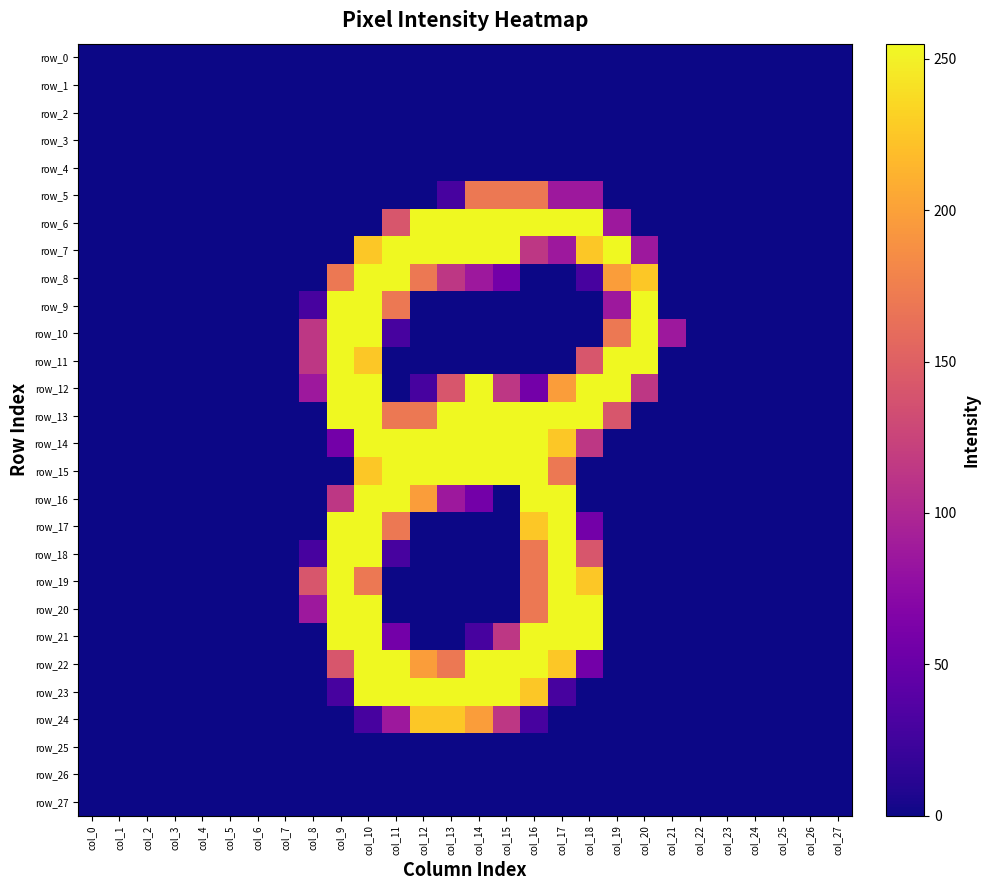

Reading left to right, transcribe all the data shown in this chart.

row_0: 0	0	0	0	0	0	0	0	0	0	0	0	0	0	0	0	0	0	0	0	0	0	0	0	0	0	0	0
row_1: 0	0	0	0	0	0	0	0	0	0	0	0	0	0	0	0	0	0	0	0	0	0	0	0	0	0	0	0
row_2: 0	0	0	0	0	0	0	0	0	0	0	0	0	0	0	0	0	0	0	0	0	0	0	0	0	0	0	0
row_3: 0	0	0	0	0	0	0	0	0	0	0	0	0	0	0	0	0	0	0	0	0	0	0	0	0	0	0	0
row_4: 0	0	0	0	0	0	0	0	0	0	0	0	0	0	0	0	0	0	0	0	0	0	0	0	0	0	0	0
row_5: 0	0	0	0	0	0	0	0	0	0	0	0	0	29	170	170	170	86	86	0	0	0	0	0	0	0	0	0
row_6: 0	0	0	0	0	0	0	0	0	0	0	141	255	255	255	255	255	255	255	86	0	0	0	0	0	0	0	0
row_7: 0	0	0	0	0	0	0	0	0	0	226	255	255	255	255	255	114	86	226	255	86	0	0	0	0	0	0	0
row_8: 0	0	0	0	0	0	0	0	0	170	255	255	170	114	86	57	0	0	29	198	226	0	0	0	0	0	0	0
row_9: 0	0	0	0	0	0	0	0	29	255	255	170	0	0	0	0	0	0	0	86	255	0	0	0	0	0	0	0
row_10: 0	0	0	0	0	0	0	0	114	255	255	29	0	0	0	0	0	0	0	170	255	86	0	0	0	0	0	0
row_11: 0	0	0	0	0	0	0	0	114	255	226	0	0	0	0	0	0	0	141	255	255	0	0	0	0	0	0	0
row_12: 0	0	0	0	0	0	0	0	86	255	255	0	29	141	255	114	57	198	255	255	114	0	0	0	0	0	0	0
row_13: 0	0	0	0	0	0	0	0	0	255	255	170	170	255	255	255	255	255	255	141	0	0	0	0	0	0	0	0
row_14: 0	0	0	0	0	0	0	0	0	57	255	255	255	255	255	255	255	226	114	0	0	0	0	0	0	0	0	0
row_15: 0	0	0	0	0	0	0	0	0	0	226	255	255	255	255	255	255	170	0	0	0	0	0	0	0	0	0	0
row_16: 0	0	0	0	0	0	0	0	0	114	255	255	198	86	57	0	255	255	0	0	0	0	0	0	0	0	0	0
row_17: 0	0	0	0	0	0	0	0	0	255	255	170	0	0	0	0	226	255	57	0	0	0	0	0	0	0	0	0
row_18: 0	0	0	0	0	0	0	0	29	255	255	29	0	0	0	0	170	255	141	0	0	0	0	0	0	0	0	0
row_19: 0	0	0	0	0	0	0	0	141	255	170	0	0	0	0	0	170	255	226	0	0	0	0	0	0	0	0	0
row_20: 0	0	0	0	0	0	0	0	86	255	255	0	0	0	0	0	170	255	255	0	0	0	0	0	0	0	0	0
row_21: 0	0	0	0	0	0	0	0	0	255	255	57	0	0	29	114	255	255	255	0	0	0	0	0	0	0	0	0
row_22: 0	0	0	0	0	0	0	0	0	141	255	255	198	170	255	255	255	226	57	0	0	0	0	0	0	0	0	0
row_23: 0	0	0	0	0	0	0	0	0	29	255	255	255	255	255	255	226	29	0	0	0	0	0	0	0	0	0	0
row_24: 0	0	0	0	0	0	0	0	0	0	29	86	226	226	198	114	29	0	0	0	0	0	0	0	0	0	0	0
row_25: 0	0	0	0	0	0	0	0	0	0	0	0	0	0	0	0	0	0	0	0	0	0	0	0	0	0	0	0
row_26: 0	0	0	0	0	0	0	0	0	0	0	0	0	0	0	0	0	0	0	0	0	0	0	0	0	0	0	0
row_27: 0	0	0	0	0	0	0	0	0	0	0	0	0	0	0	0	0	0	0	0	0	0	0	0	0	0	0	0